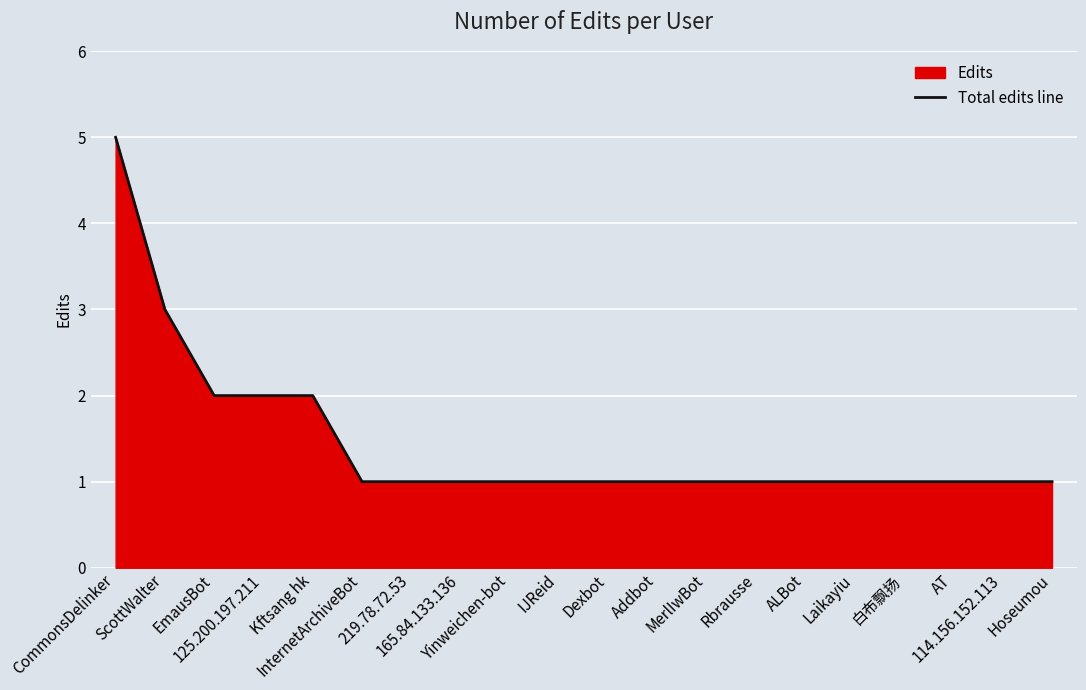

The chart shows a value of 2 at 125.200.197.211. True or false?

True